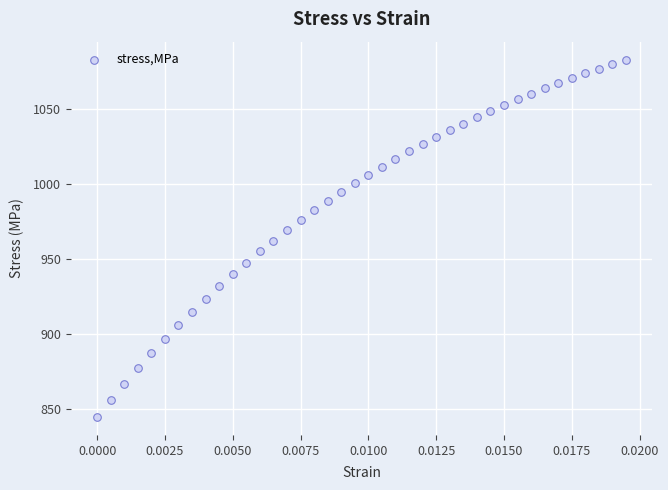

What is the range of Y values (max minus min)?

238.5